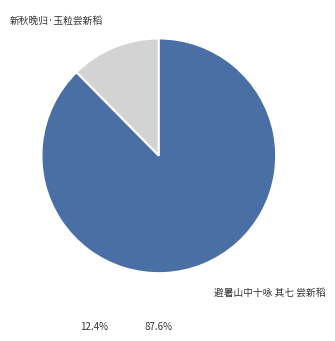

Is it true that 避暑山中十咏 其七 尝新稻 is 99% of the pie?

False